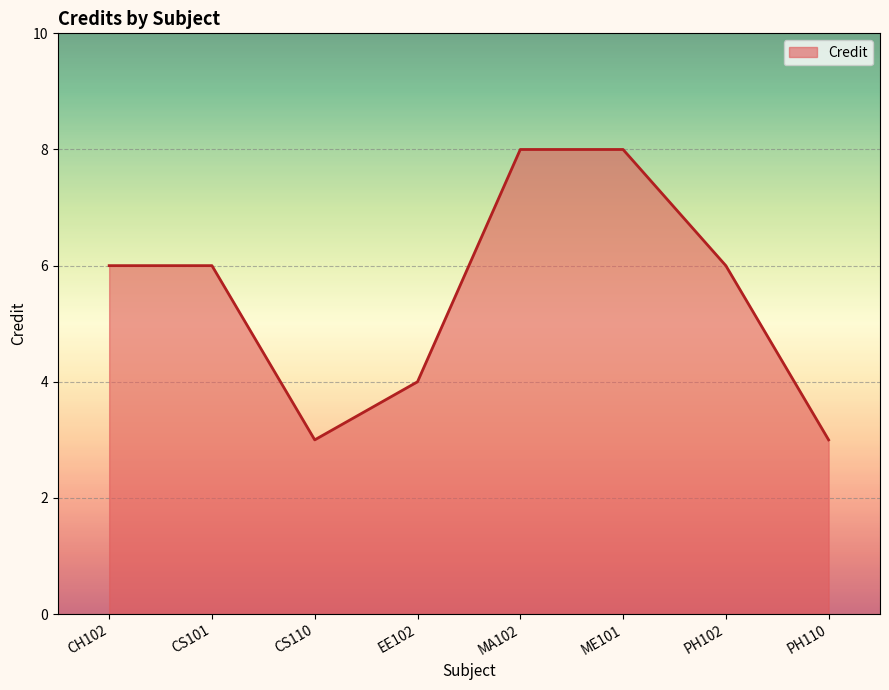

What is the smallest value displayed?

3